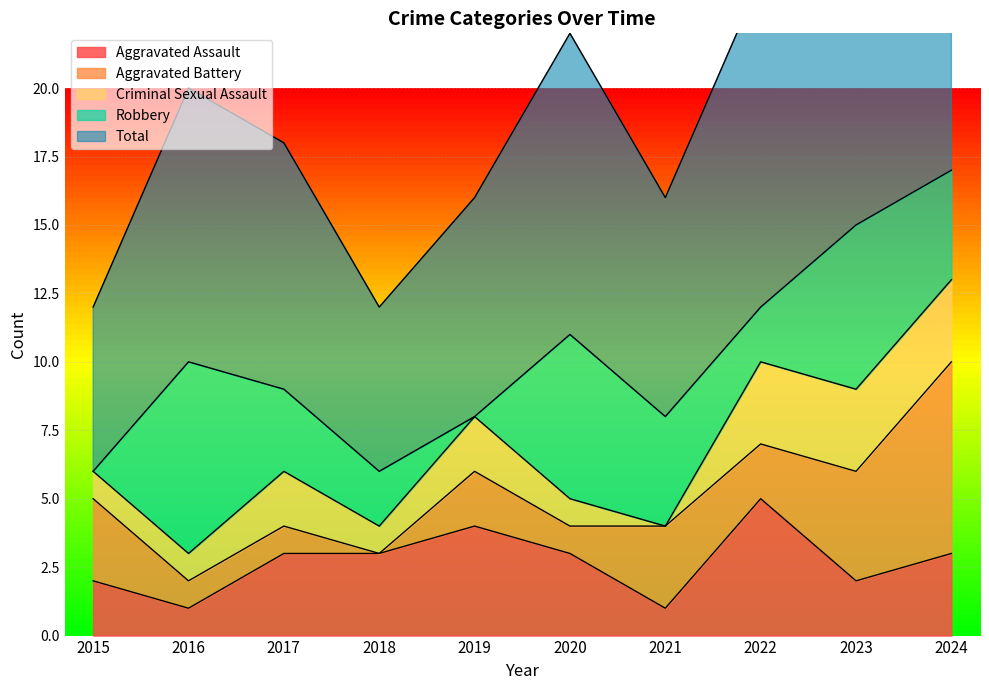

At how many categories does at least one series exceed 15?

1